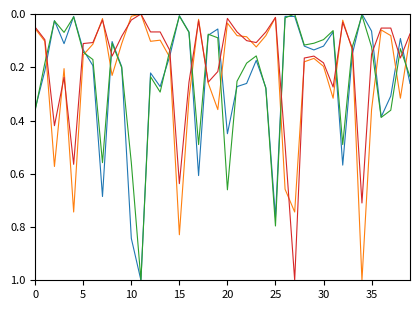

What is the greatest value displayed?

1.0